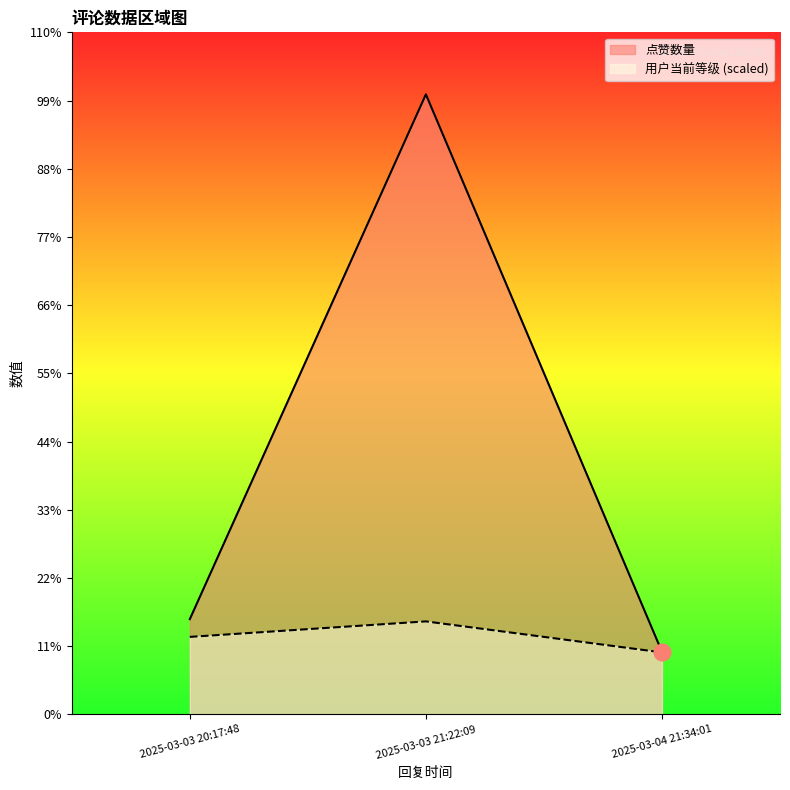

What is the value of the 用户当前等级 point at the 1st from the left?

227.9